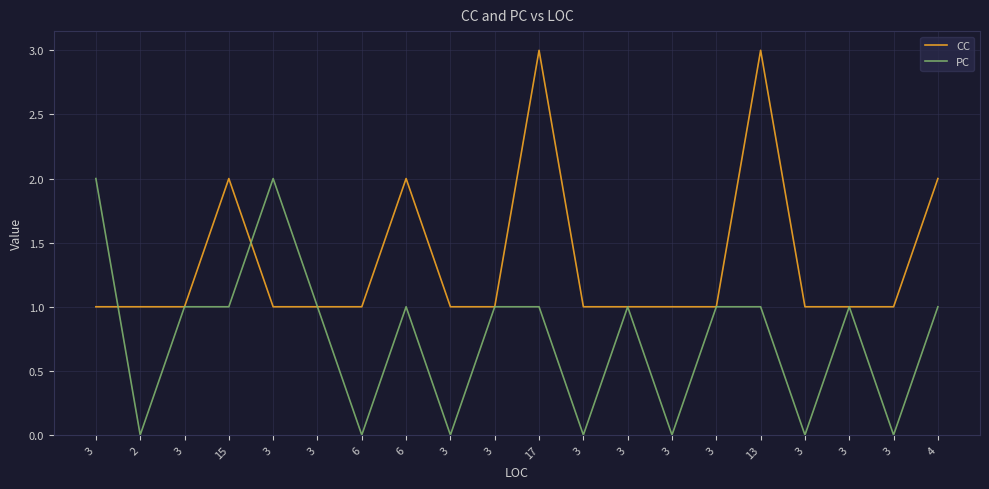

Between 3 and 6, which is larger?

6